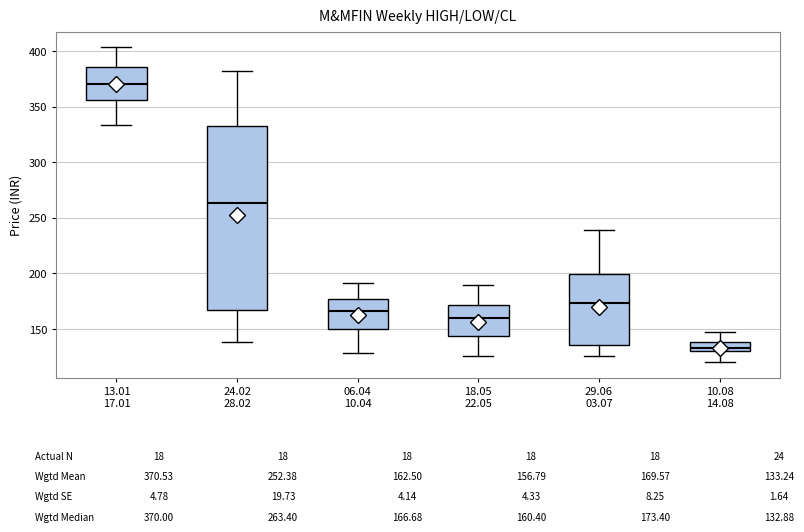

Reading left to right, read every box against the y-axis: the position of its median line, the range the box covers, and the ends of its whiskers. The values are not printed on the chart, so give them approximately, as read against the axis.

13.01 17.01: median 370, box 355 to 385, whiskers 335 to 405
24.02 28.02: median 265, box 165 to 330, whiskers 140 to 380
06.04 10.04: median 165, box 150 to 175, whiskers 130 to 190
18.05 22.05: median 160, box 145 to 170, whiskers 125 to 190
29.06 03.07: median 175, box 135 to 200, whiskers 125 to 240
10.08 14.08: median 135, box 130 to 140, whiskers 120 to 150